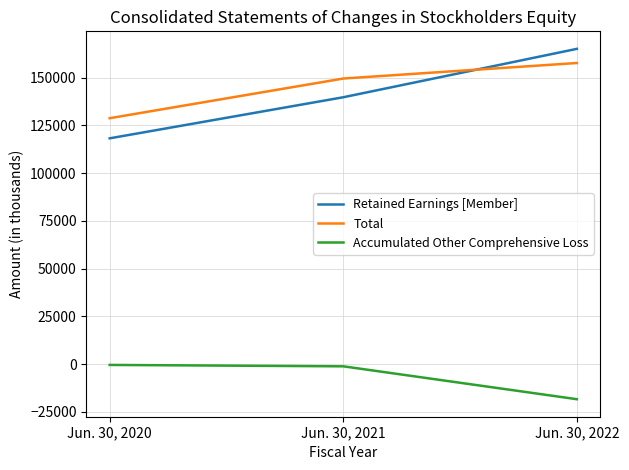

What is the lowest value of the Total series?

128805